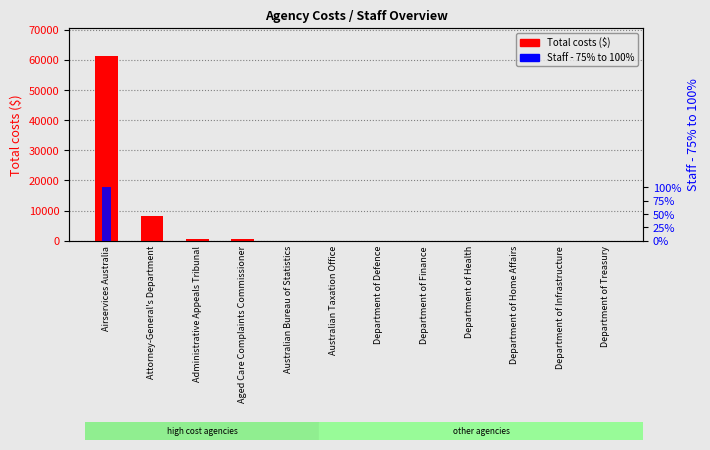

Is the value of Total costs ($) at Administrative Appeals Tribunal greater than the value of Staff - 75% to 100% at Attorney-General's Department?

Yes